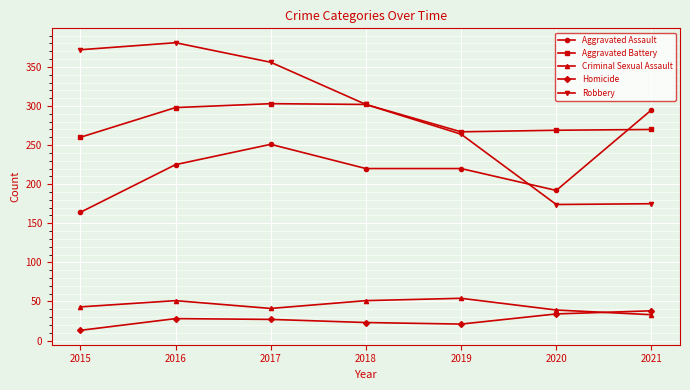

What is the difference between the maximum and minimum values in the Aggravated Battery series?

43